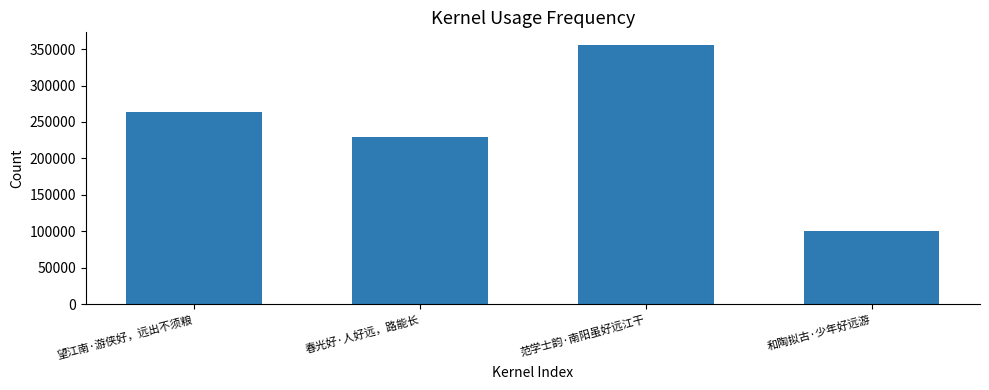

How many categories are shown in the chart?

4